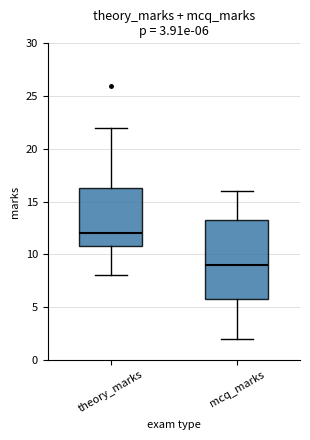

Which box's median line is the lowest?

mcq_marks